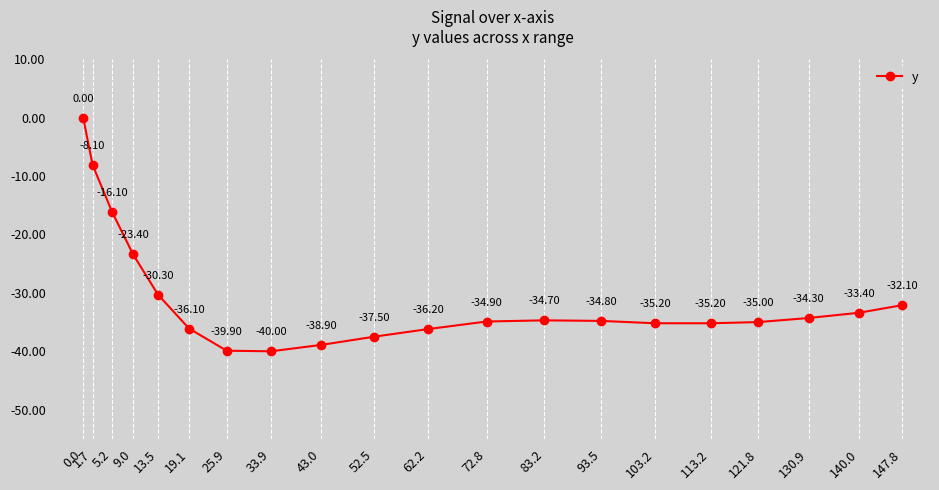

Where is the first local maximum?

83.2